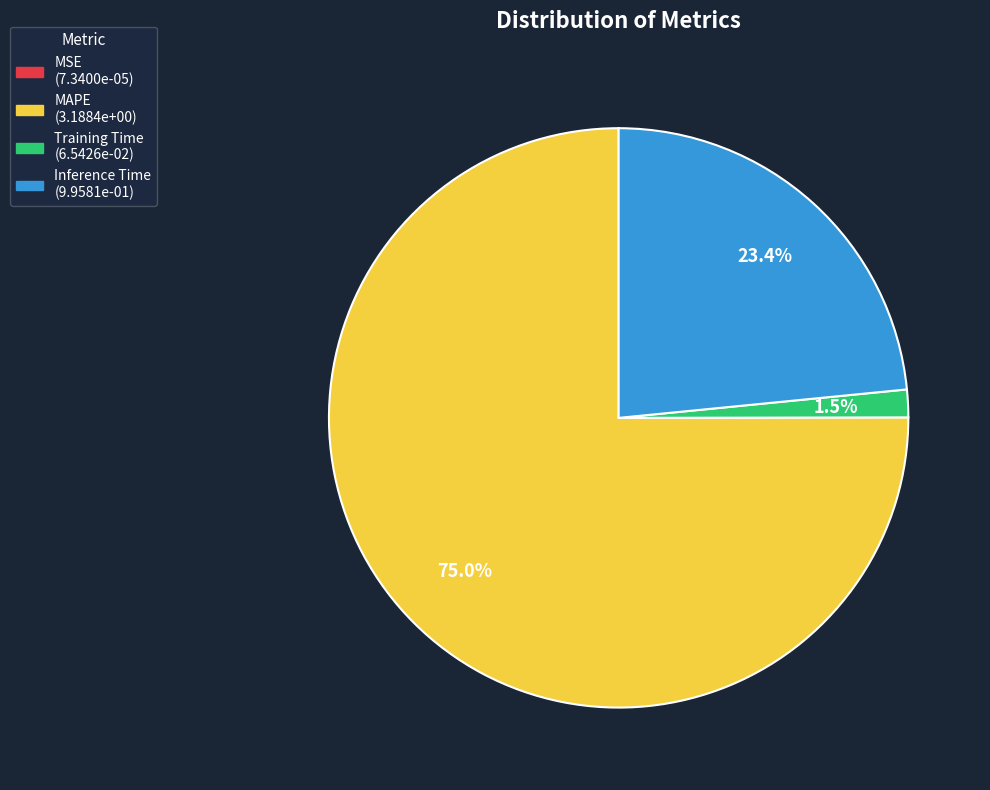

How much of the chart is everything except Inference Time?

76.6%